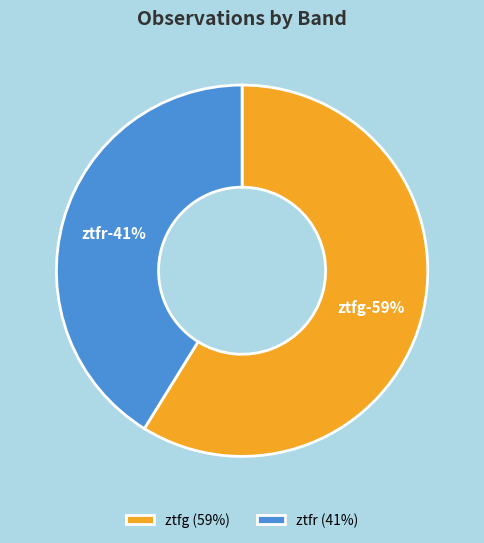

Is it true that ztfg is 59% of the pie?

True